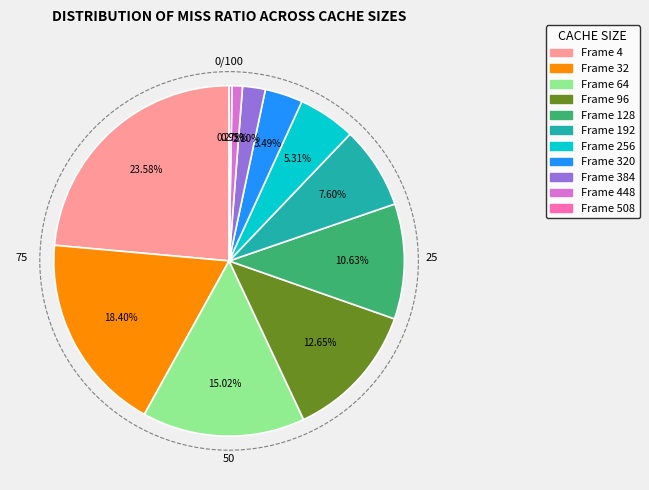

Is there any slice that represents more than half of the pie?

No